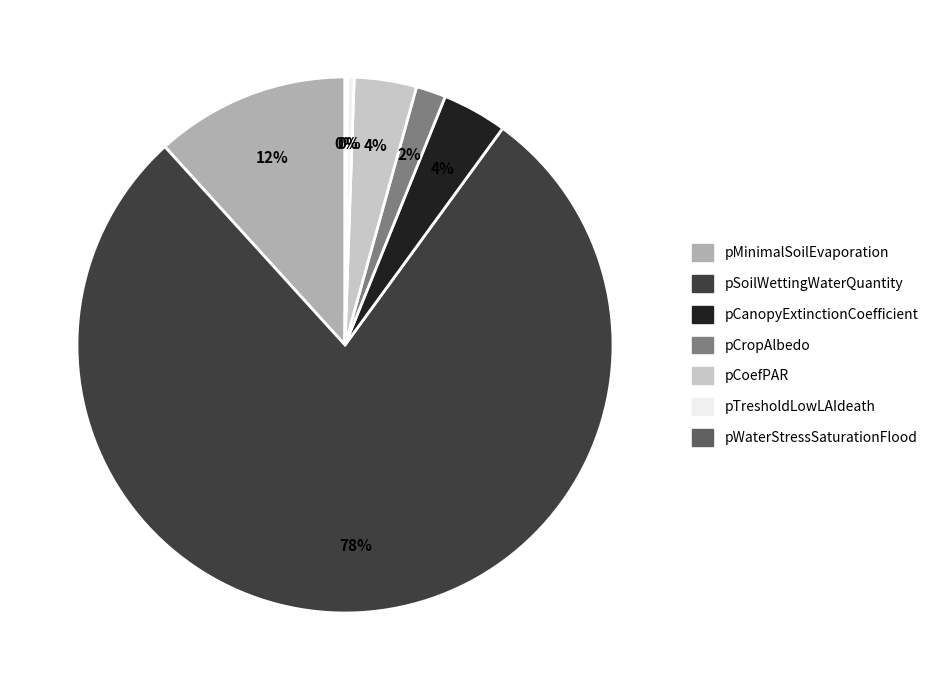

What percentage is the pMinimalSoilEvaporation slice, to the nearest percent?

12%